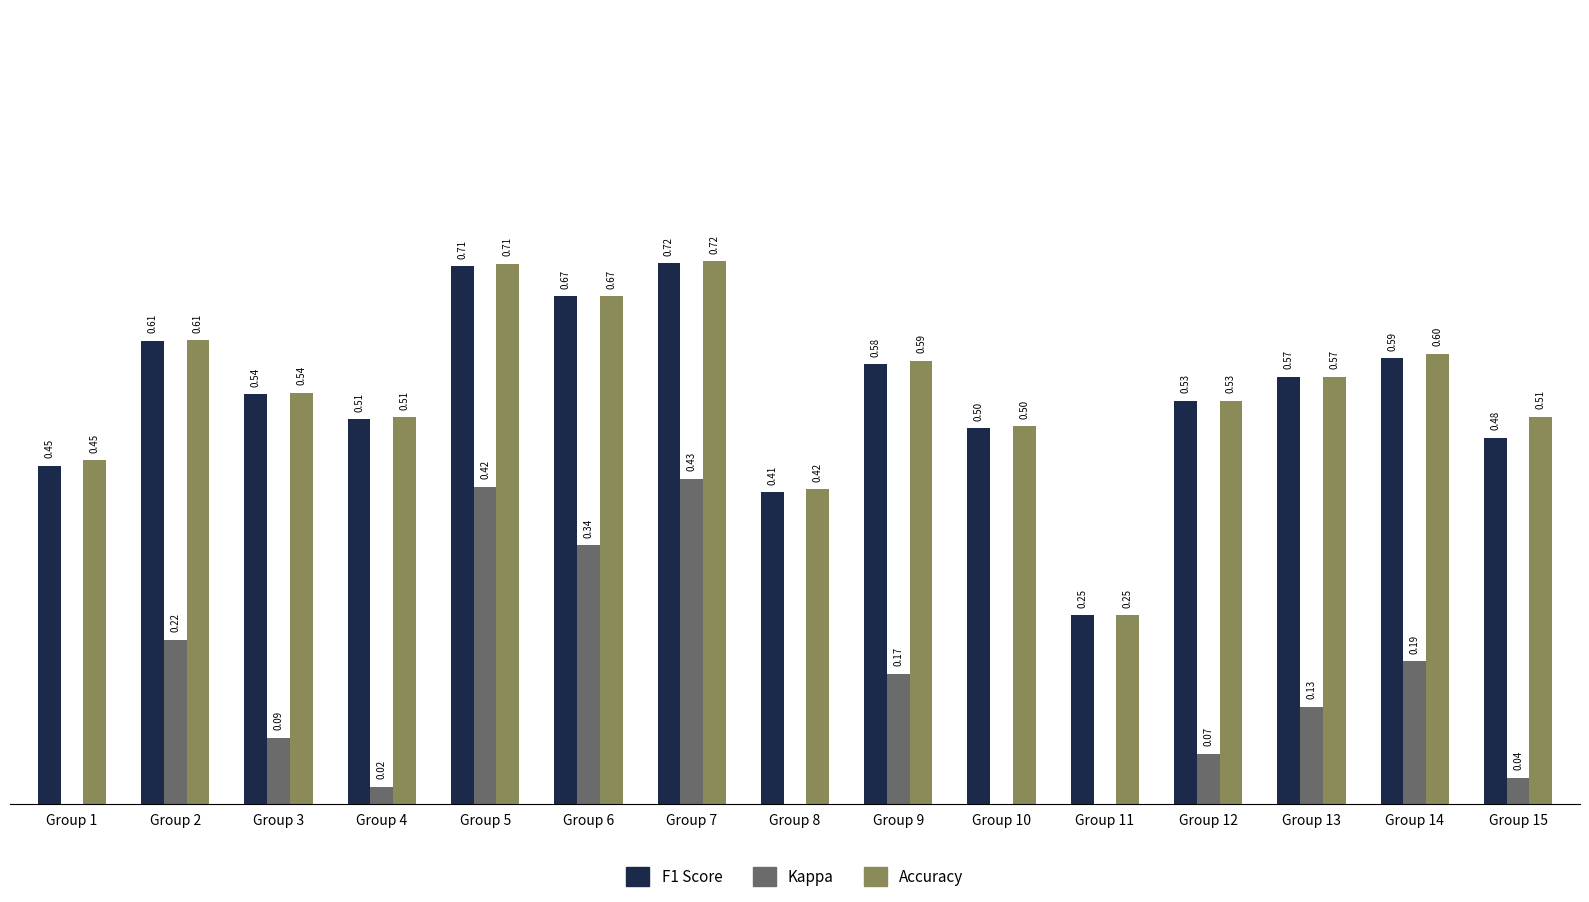

At which category is the sum across all series the highest?

Group 7